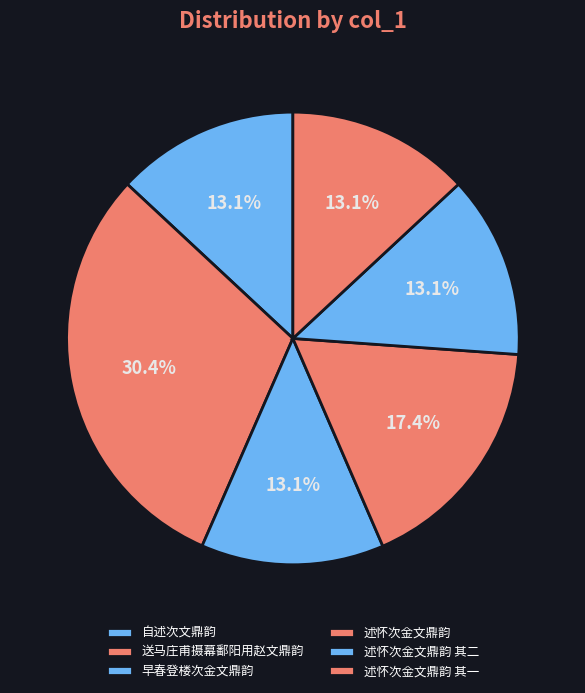

To the nearest percent, what portion does 述怀次金文鼎韵 其一 represent?

13%